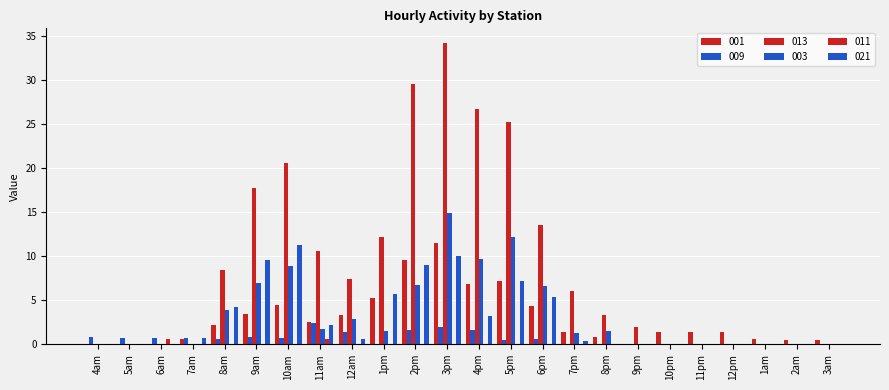

What is the label of the 3rd bar from the left?

6am